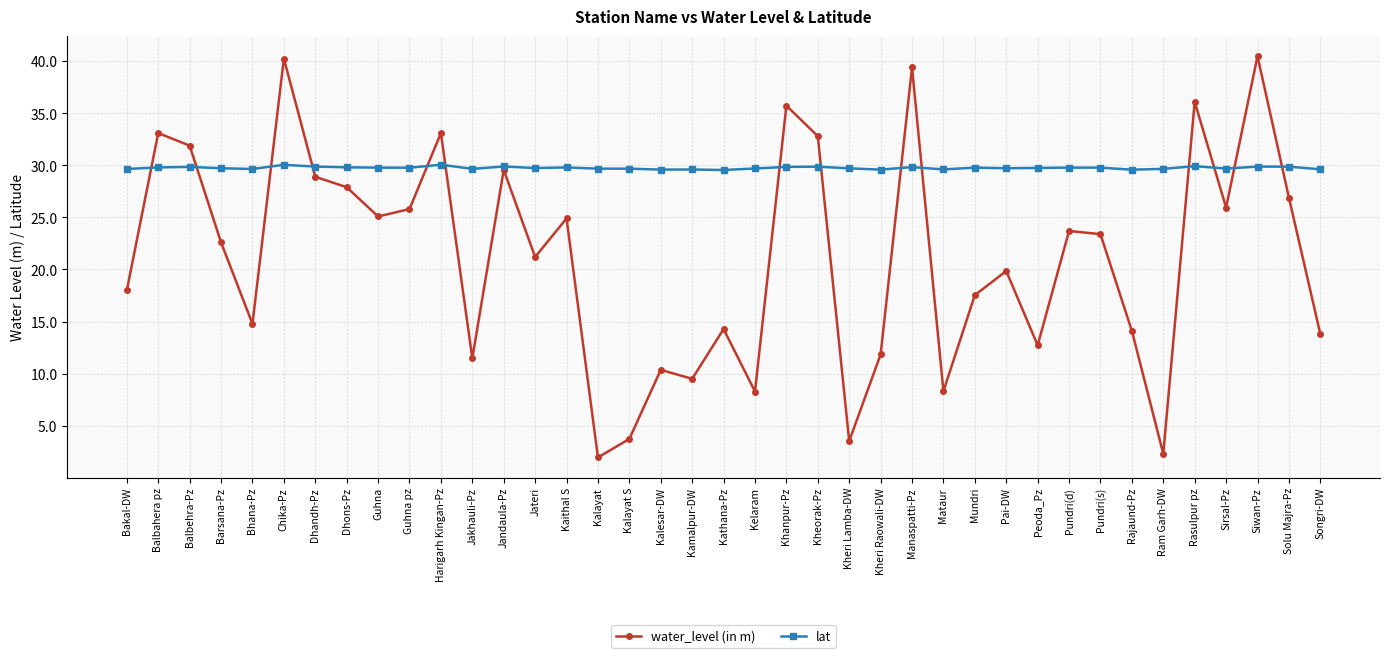

Rank the series by their average value, from highest to lowest.

lat, water_level (in m)